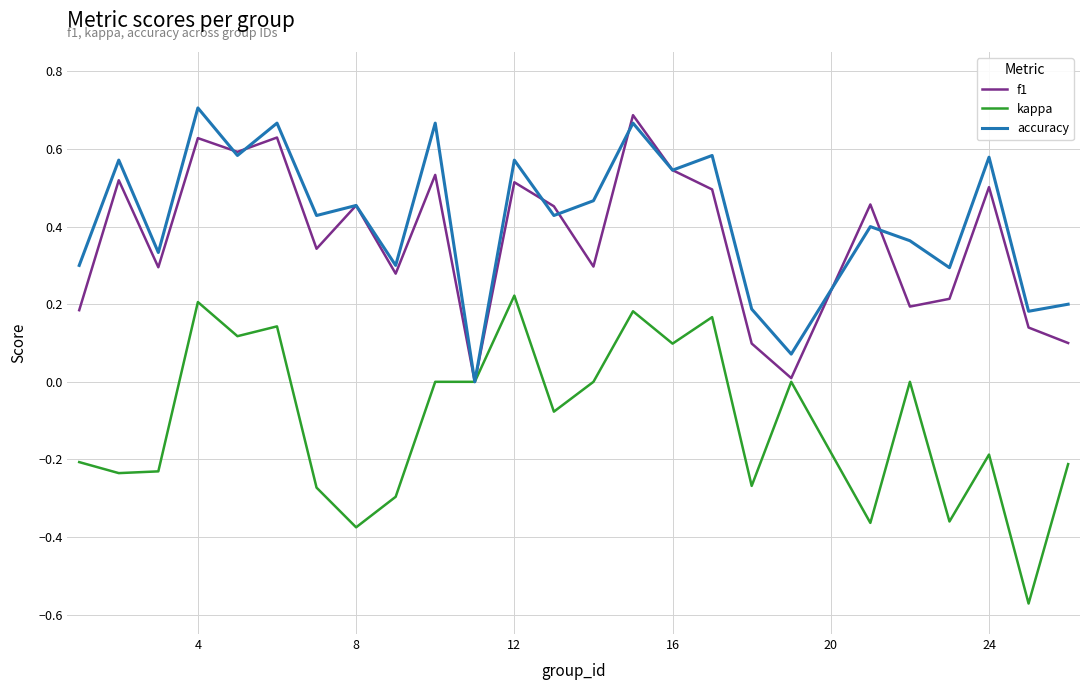

Which series has the largest range (max minus min)?

kappa